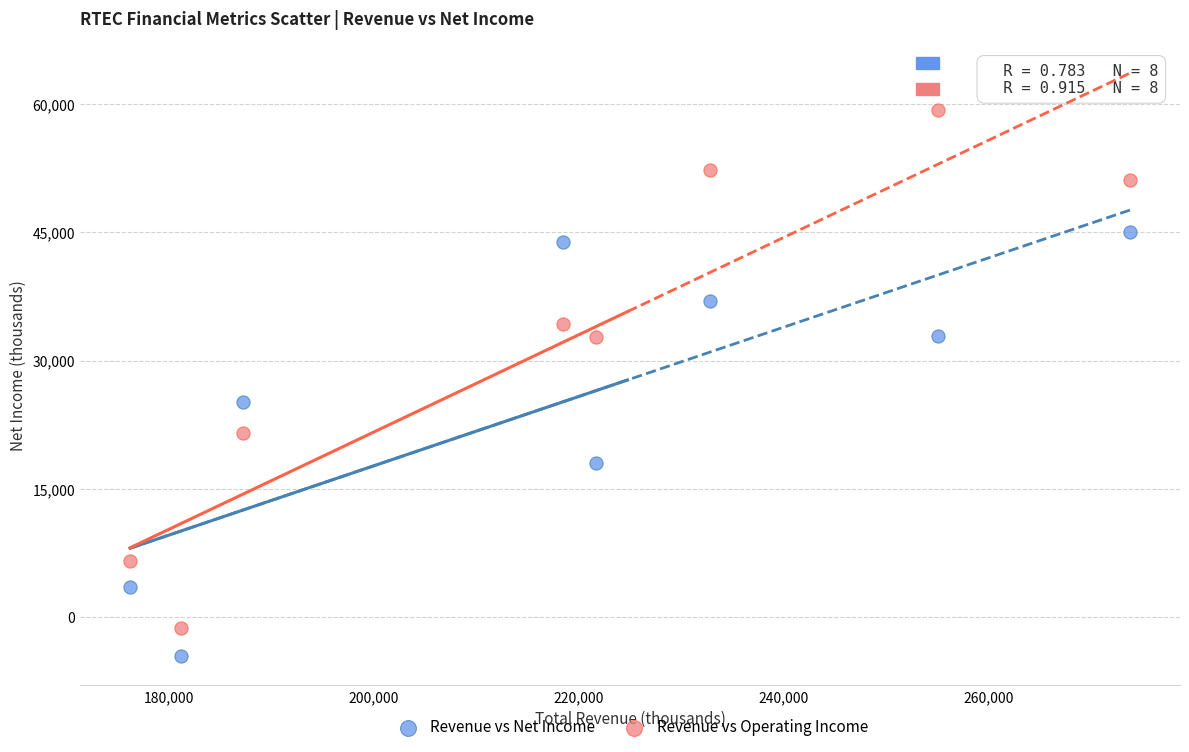

Which series reaches the minimum Y coordinate?

Revenue vs Net Income